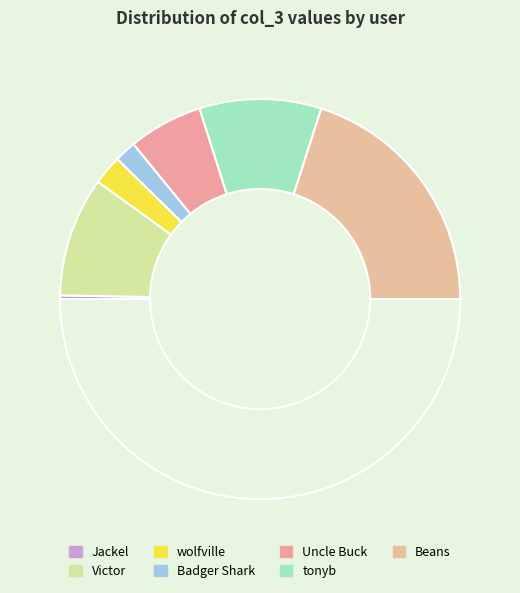

How many slices are in this pie chart?

8